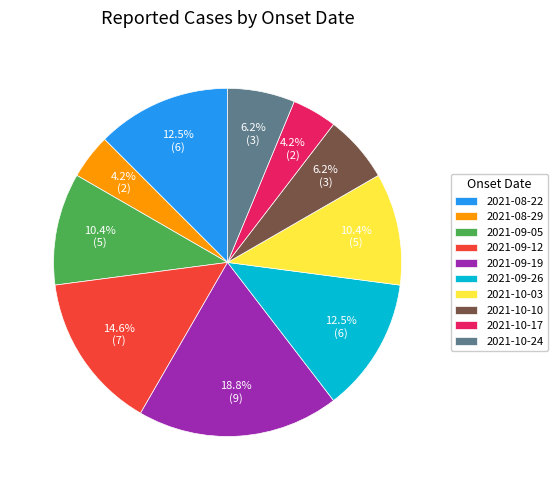

The 2021-10-24 slice represents 6% of the pie. True or false?

True